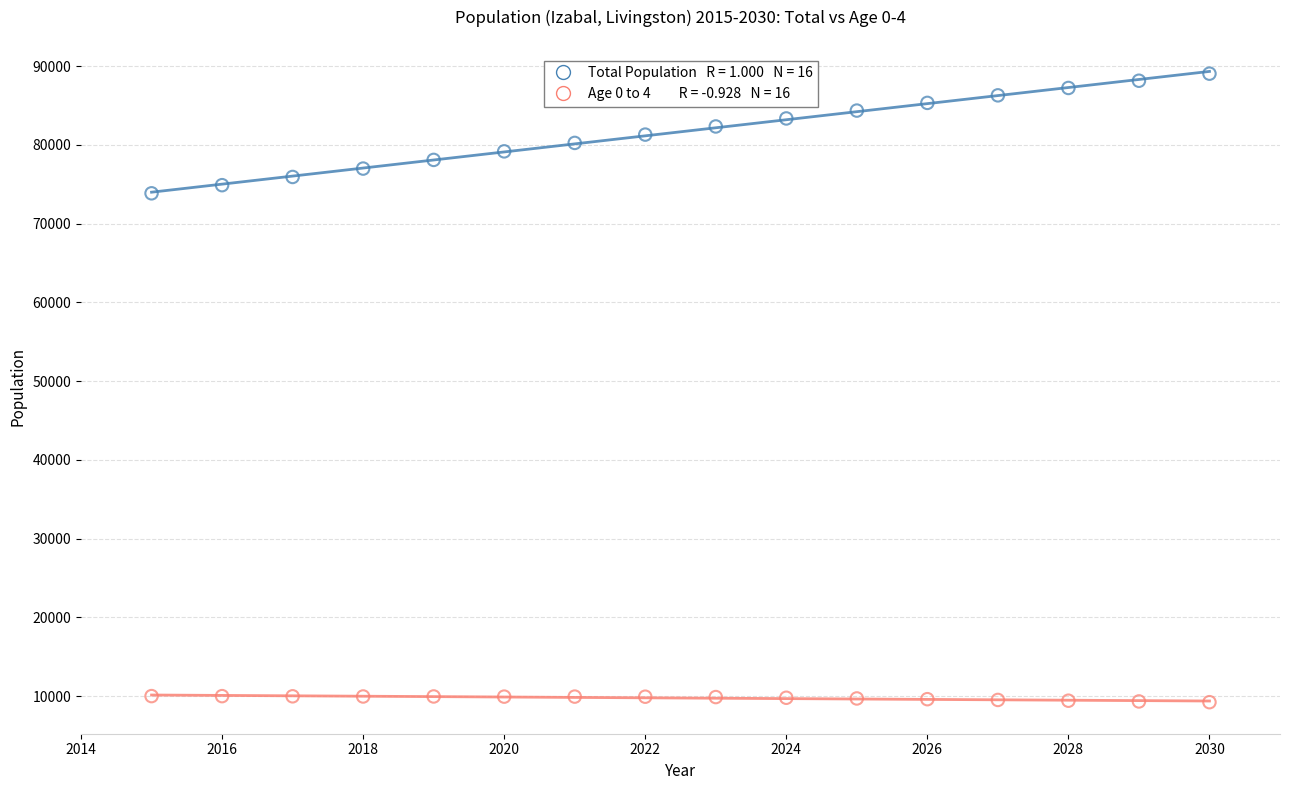

Across all series, what Y value is closest to 49134?

73849